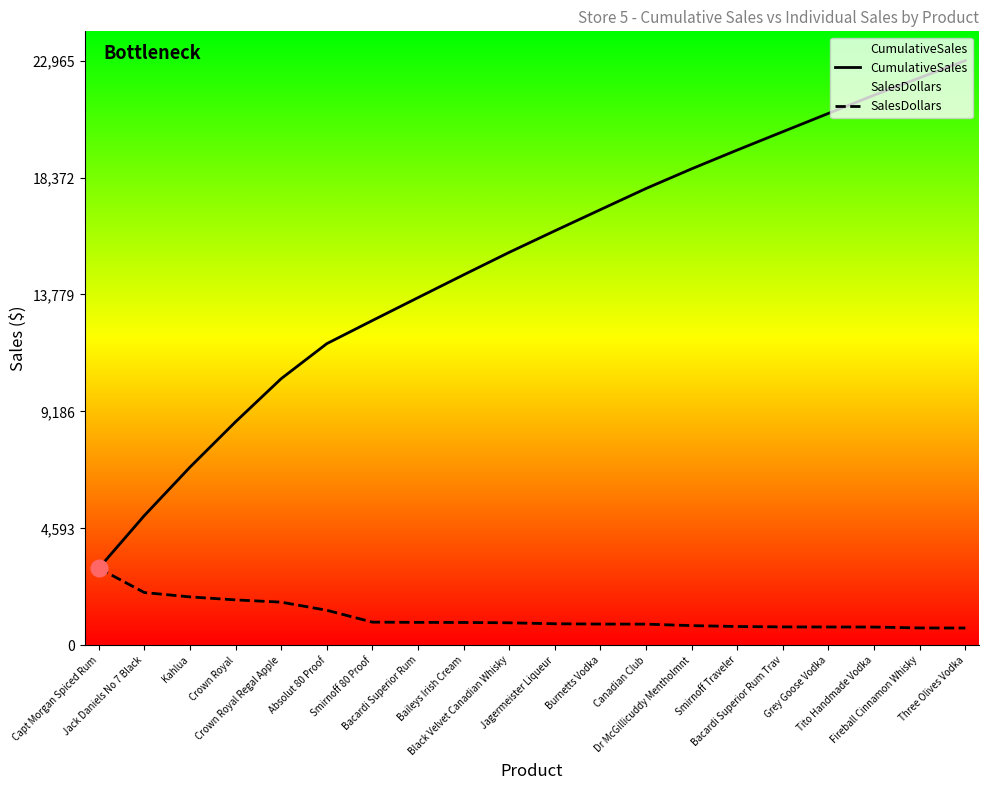

Reading left to right, what are all the values shown in this chart?

CumulativeSales: 3024.4	5095.5	6995.5	8777.8	10471.3	11846.6	12755.3	13654.4	14549.8	15433.1	16278.1	17111.1	17941.2	18713.5	19451.0	20172.6	20891.3	21607.0	22287.7	22965.3
SalesDollars: 3024.4	2071.1	1900.0	1782.3	1693.5	1375.3	908.7	899.1	895.4	883.3	845.0	832.9	830.1	772.2	737.6	721.6	718.7	715.7	680.6	677.6